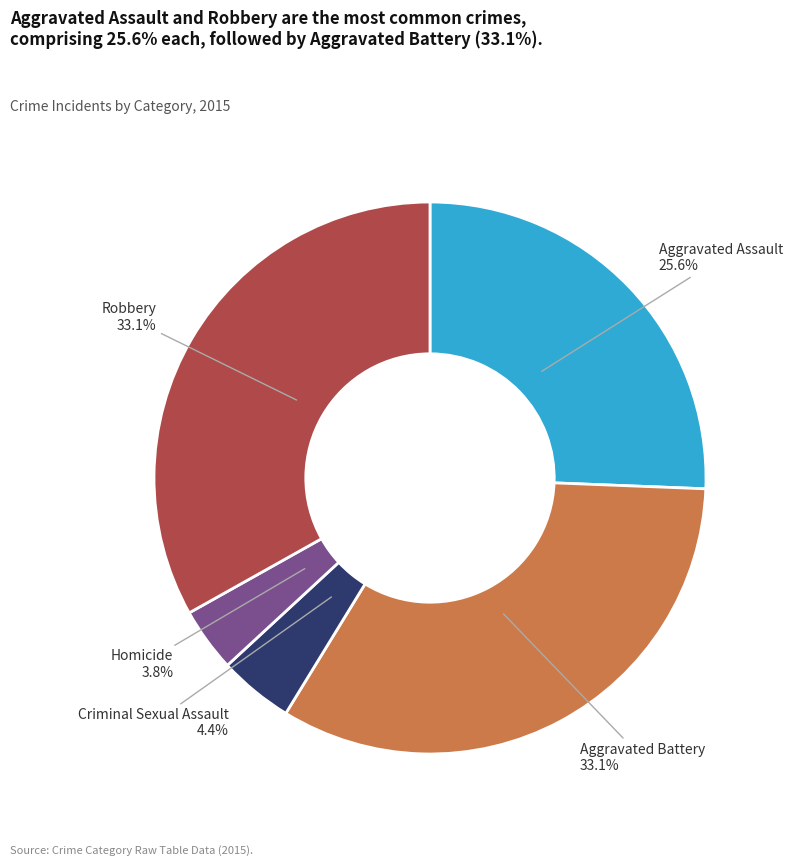

Is there a majority slice in this chart?

No